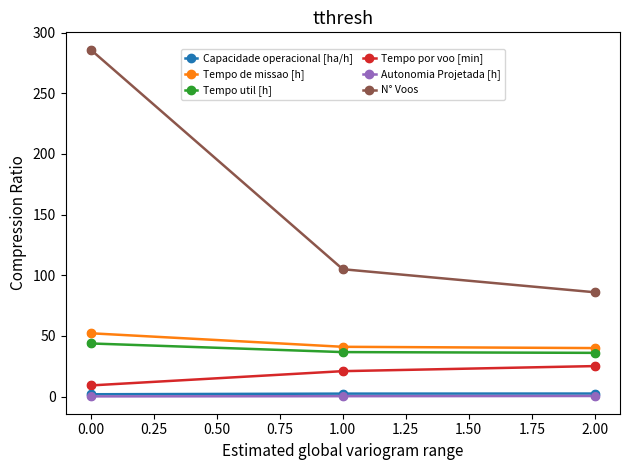

Which series has the largest total across all categories?

N° Voos